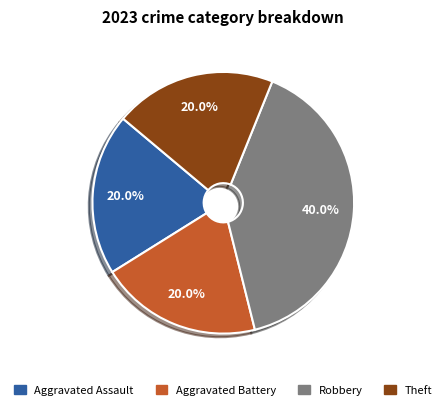

What is the total percentage of Aggravated Assault and Robbery?

60.0%